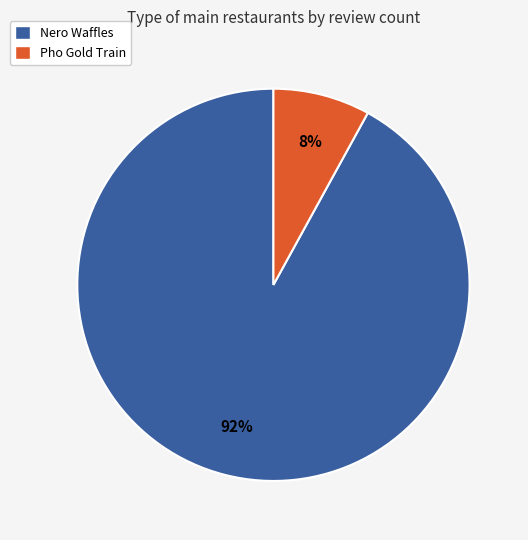

To the nearest percent, what portion does Pho Gold Train represent?

8%